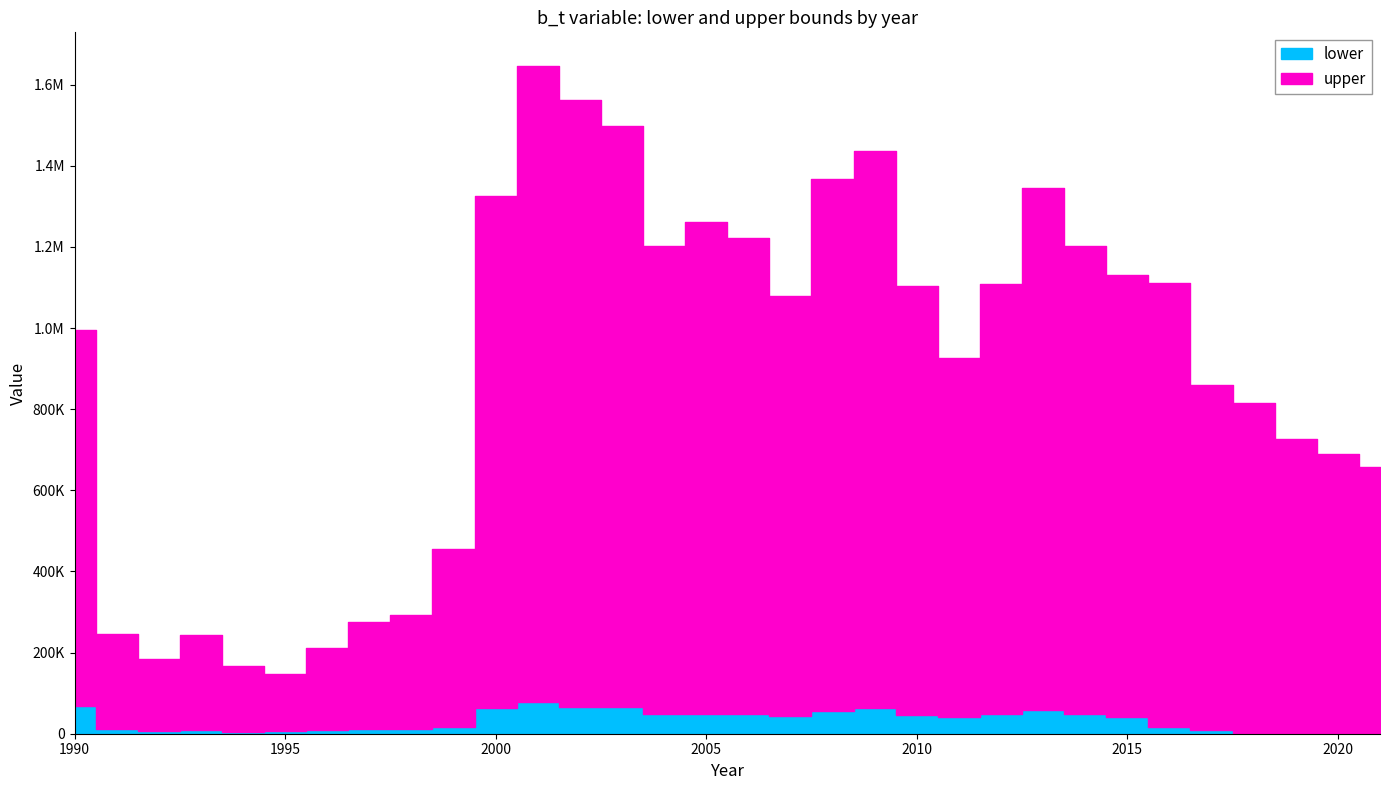

True or false: upper and lower cross at least once.

False